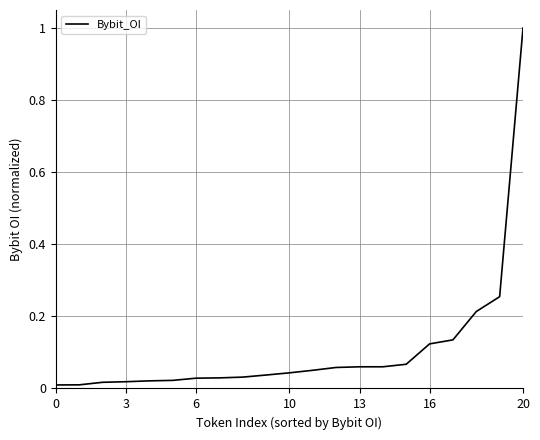

What is the maximum value shown in the chart?

1.0